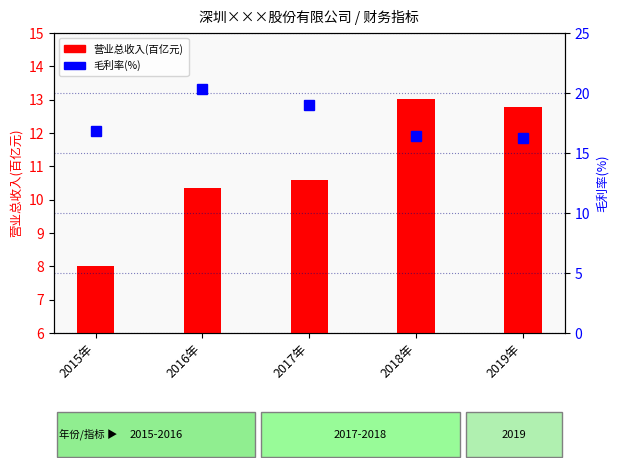

How many series are shown in this chart?

2